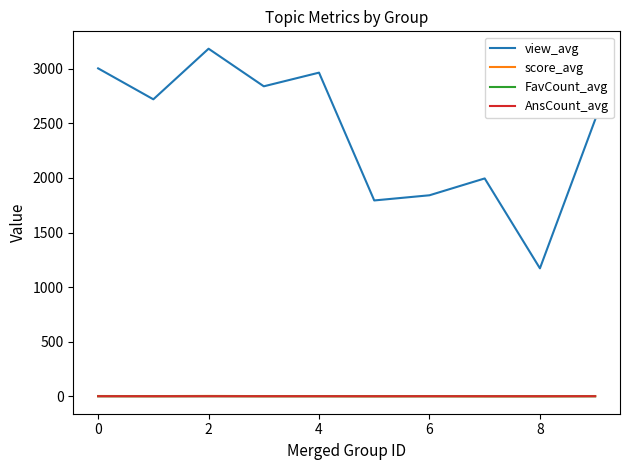

True or false: AnsCount_avg and FavCount_avg cross at least once.

False